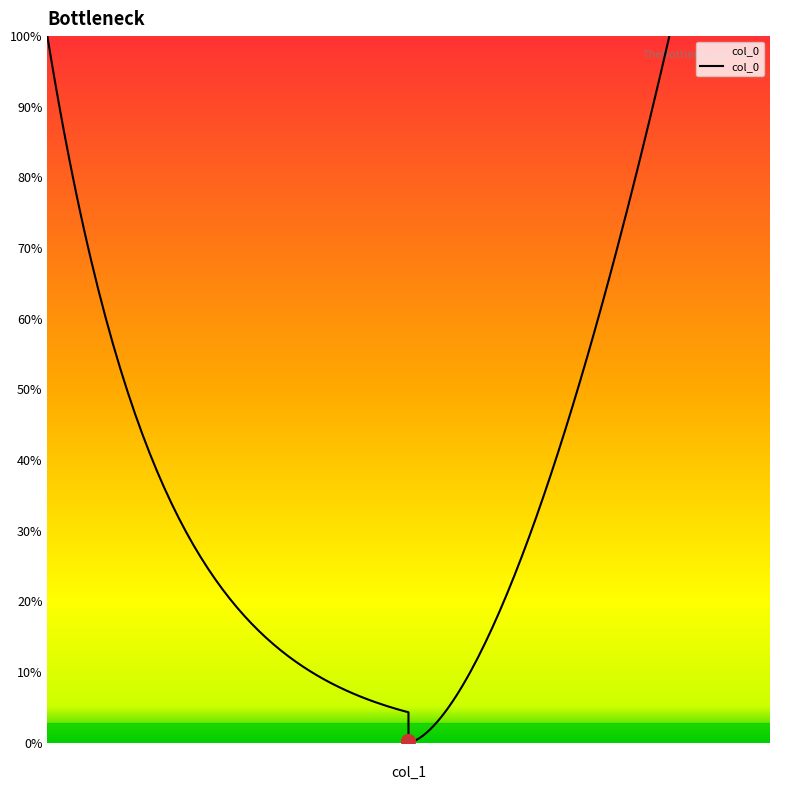

What is the difference between the maximum and second lowest values?

16